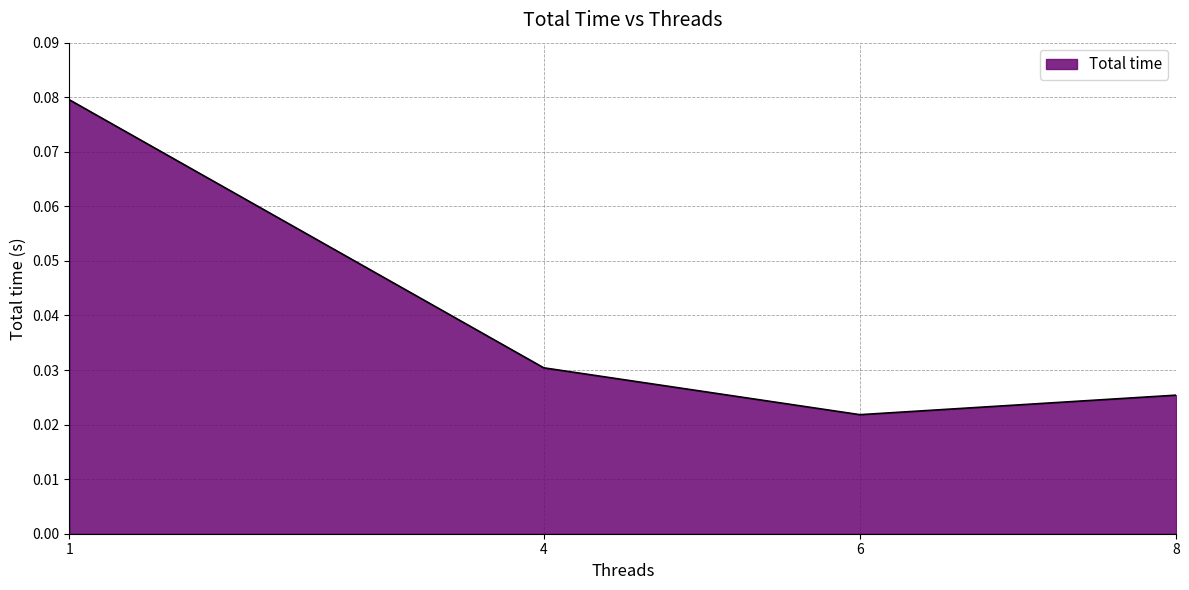

Is it true that the value at 4 is 0.1?

False